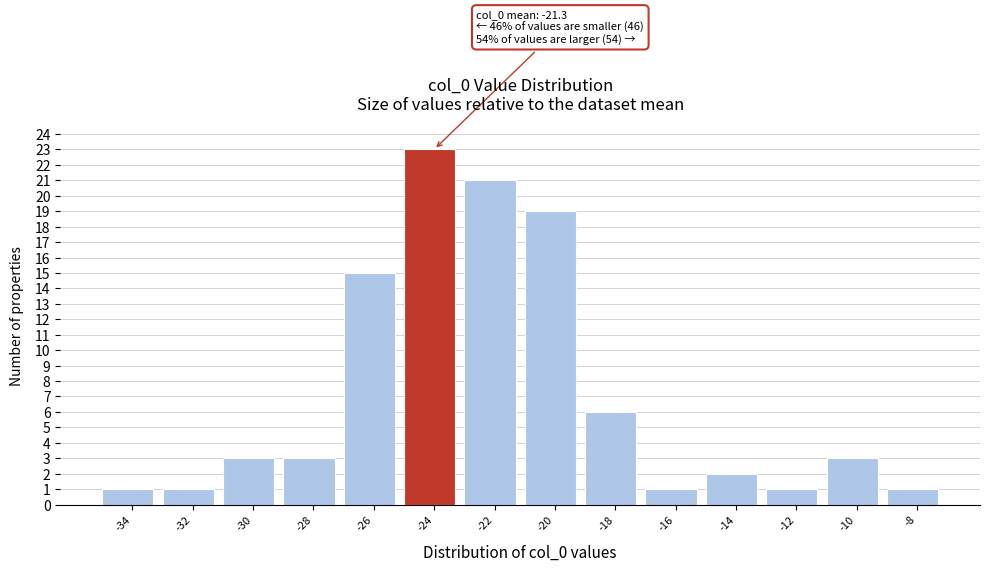

Reading left to right, list all the values displayed in this chart.

1	1	3	3	15	23	21	19	6	1	2	1	3	1